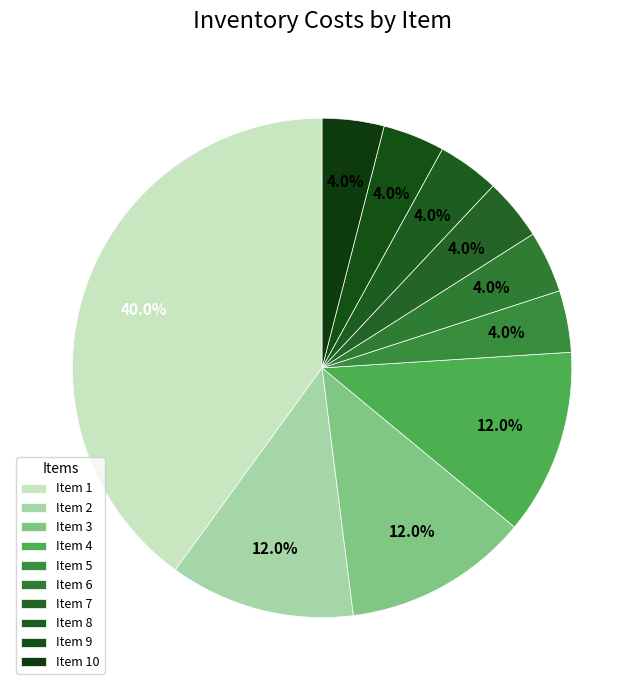

To the nearest percent, what is the difference between the largest and smallest slice percentages?

36%